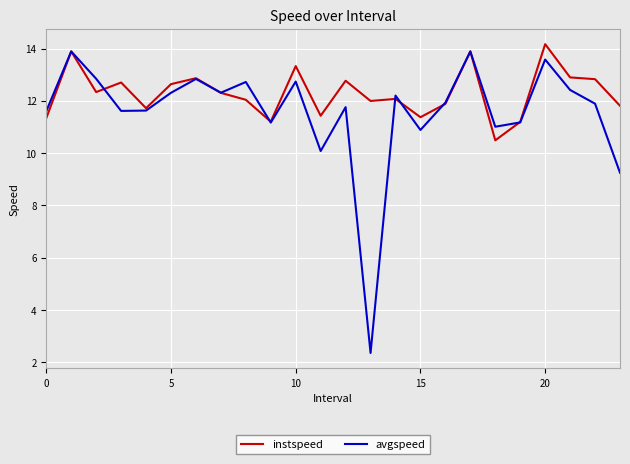

What is the greatest value displayed?

14.2